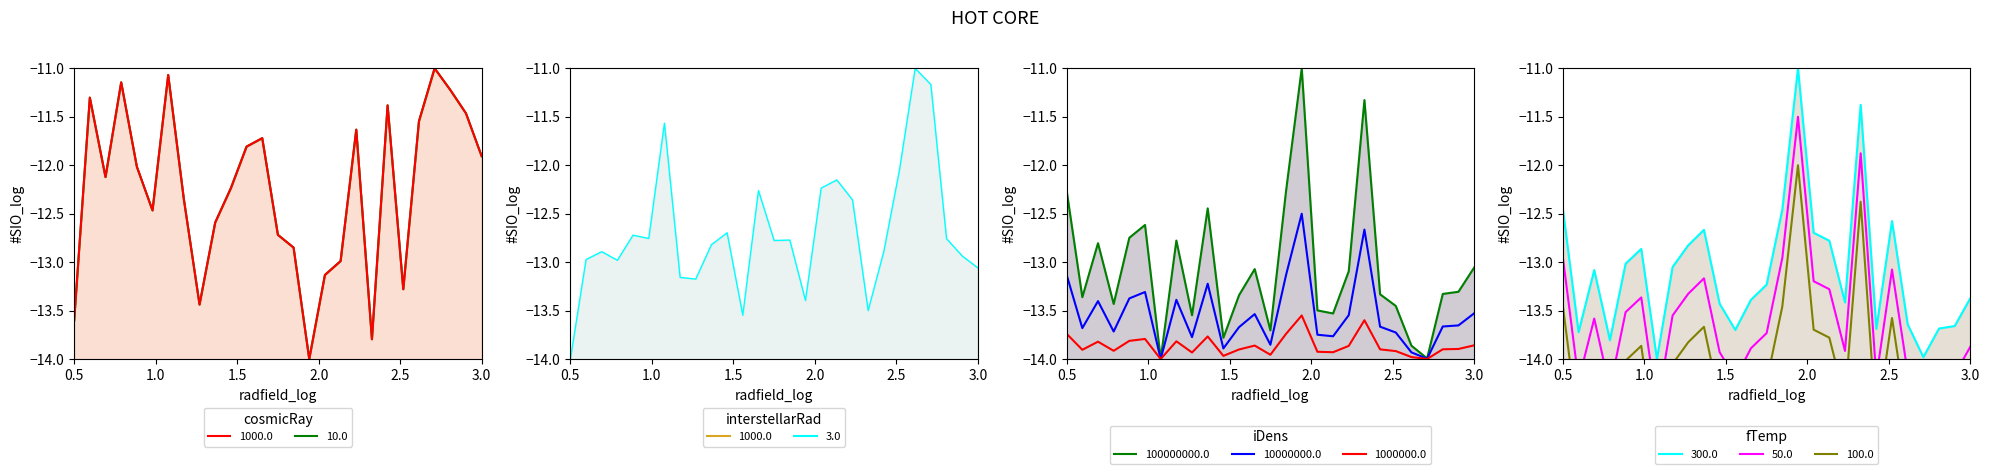

The bal_line series shows -17.9 at 24. True or false?

False